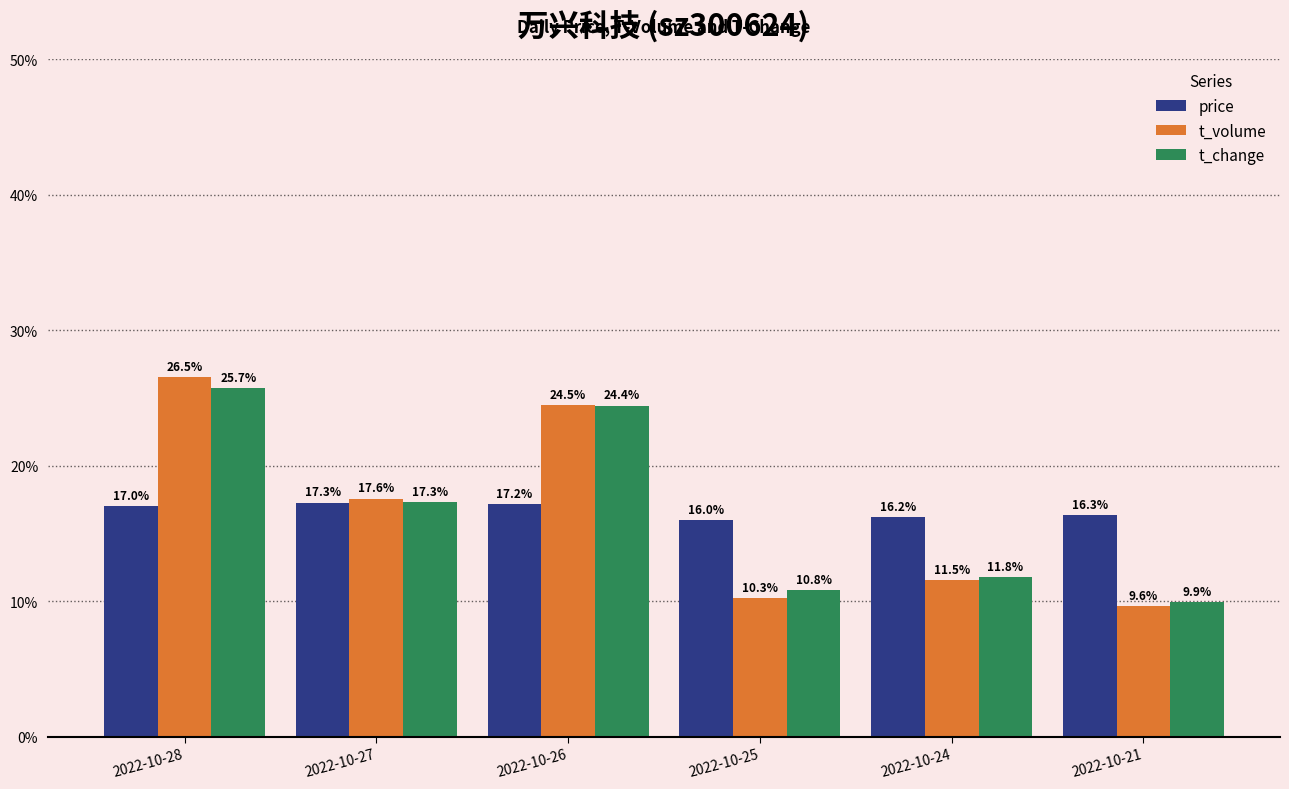

The price series shows 0.2 at 2022-10-28. True or false?

True